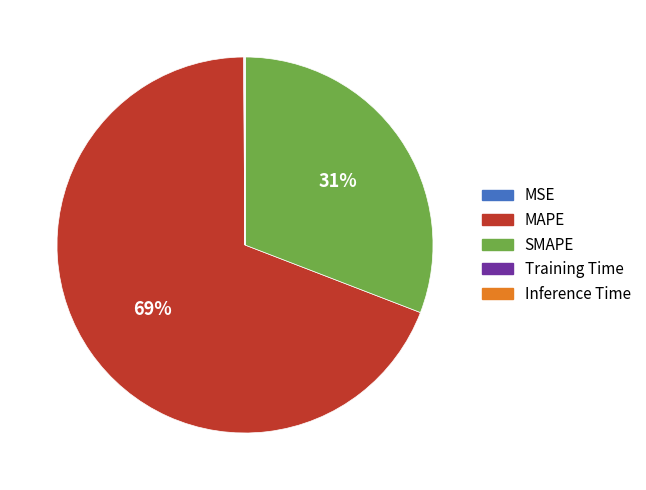

To the nearest percent, what is the difference between the largest and smallest slice percentages?

69%